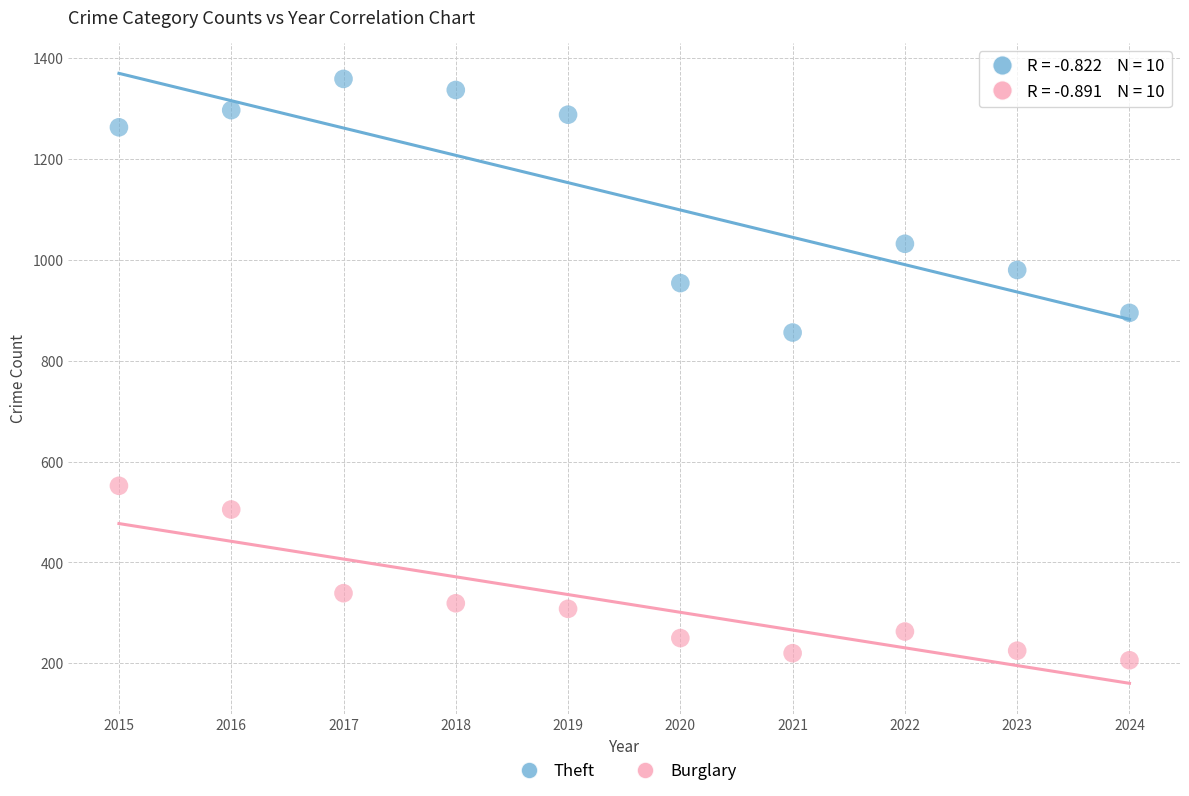

Across all data points, what is the range of X values (max minus min)?

9